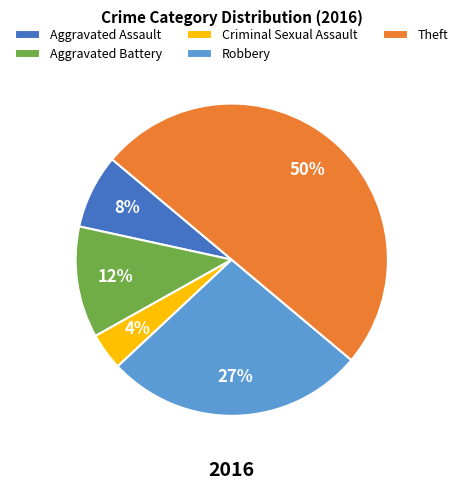

What percentage is the Robbery slice, to the nearest percent?

27%